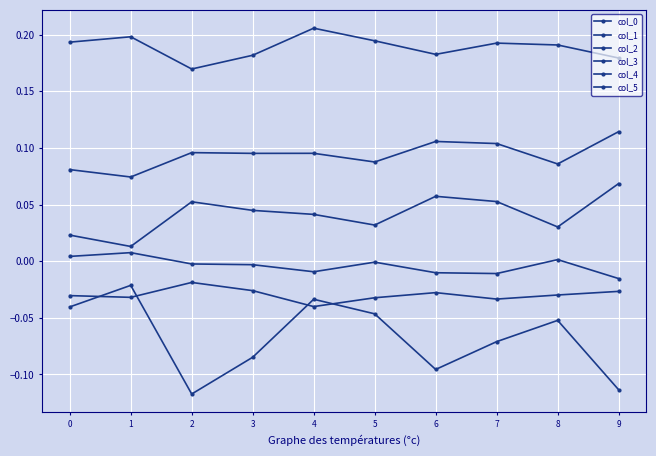

What is the sum of the col_2 values at 2 and 7?

0.2